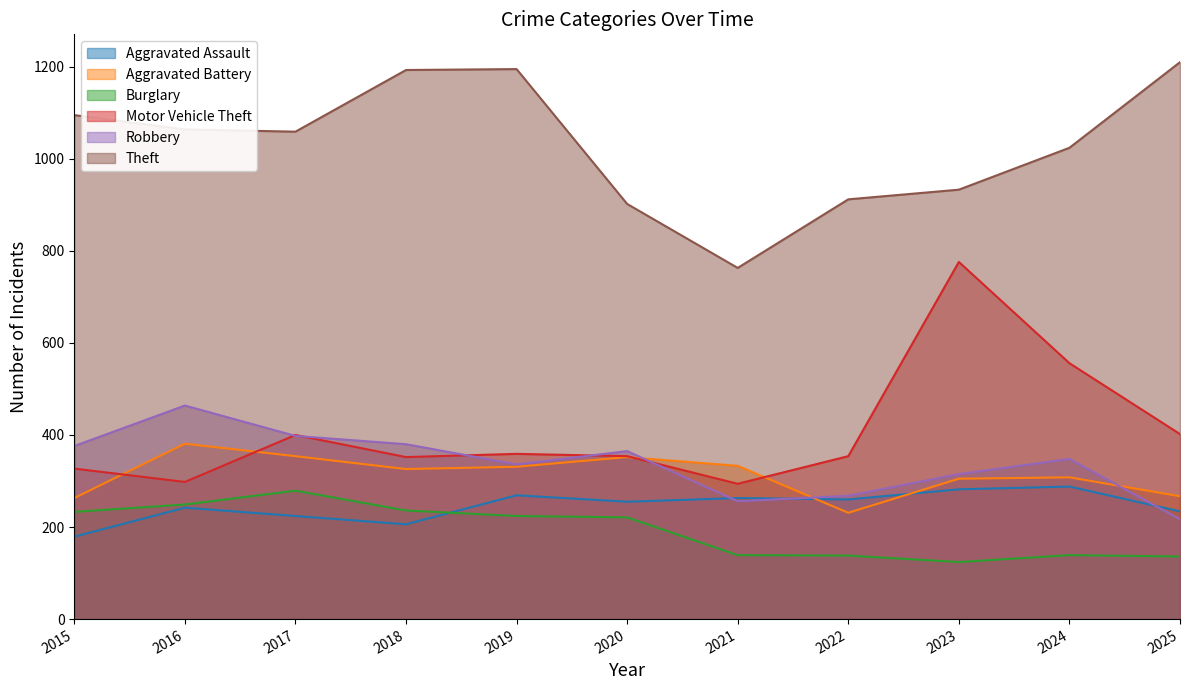

Read the Aggravated Battery value at 2020.

352